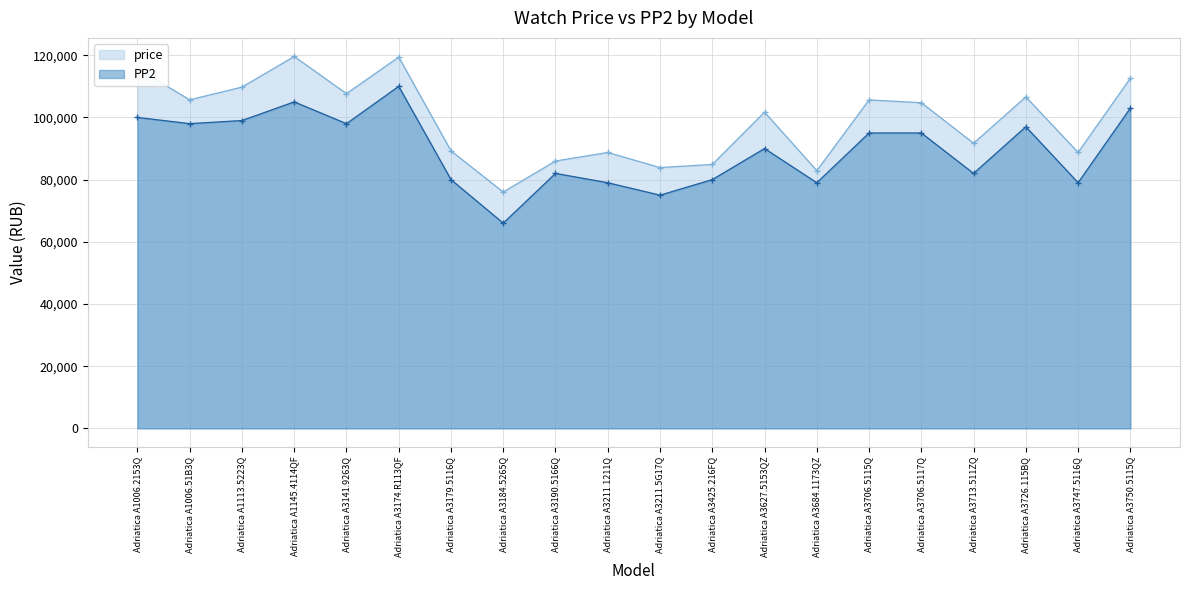

True or false: price and PP2 cross at least once.

False